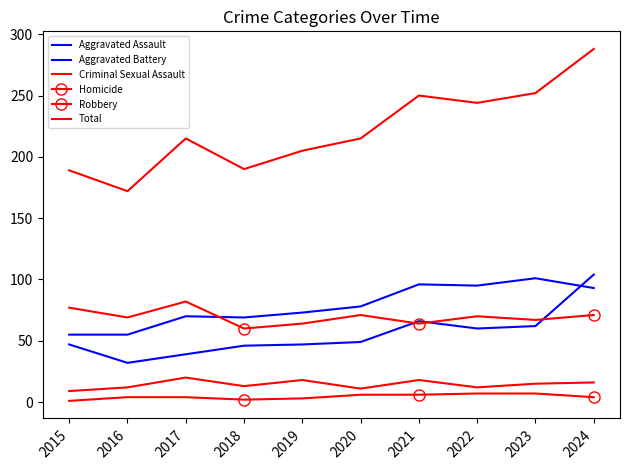

Which series has the largest total across all categories?

Total